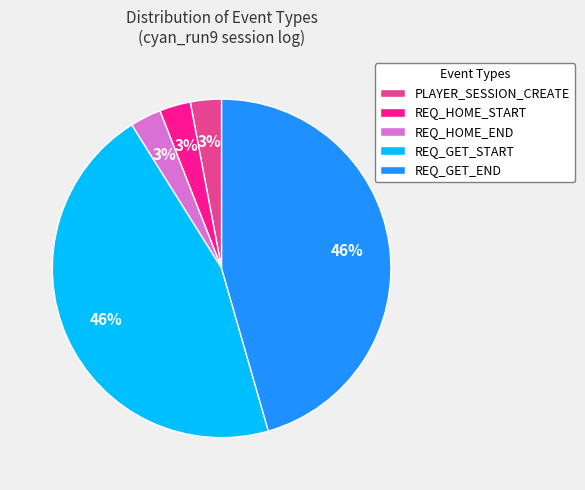

Combined, do REQ_GET_START and REQ_GET_END account for over 50%?

Yes